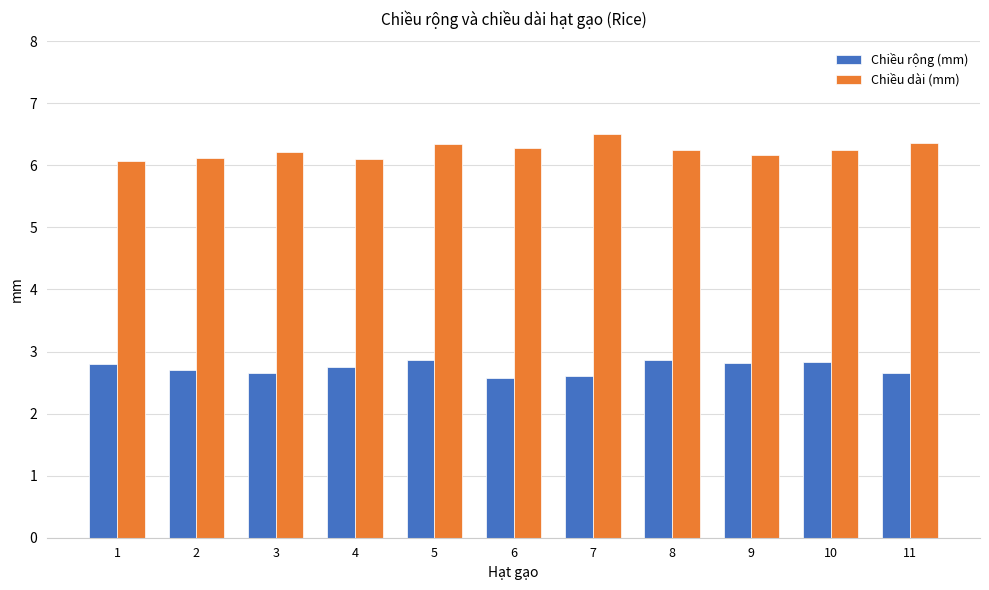

Rank the series at 1 from highest to lowest value.

Chiều dài (mm), Chiều rộng (mm)